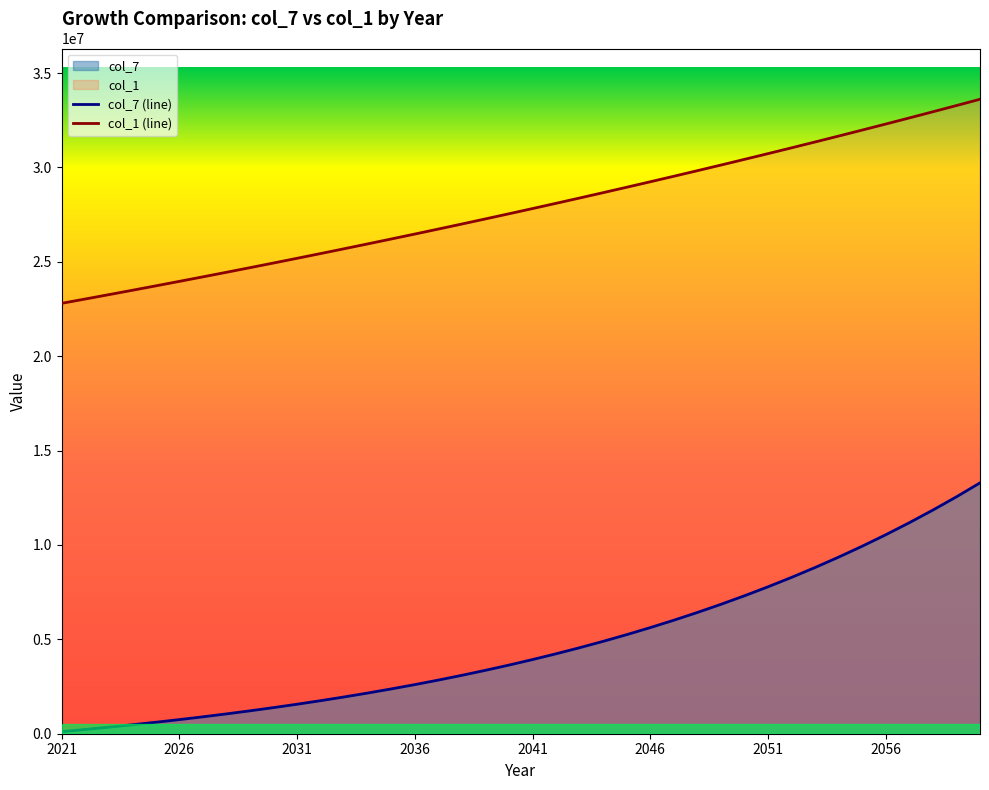

Which series has the widest spread of values?

col_7 (line)